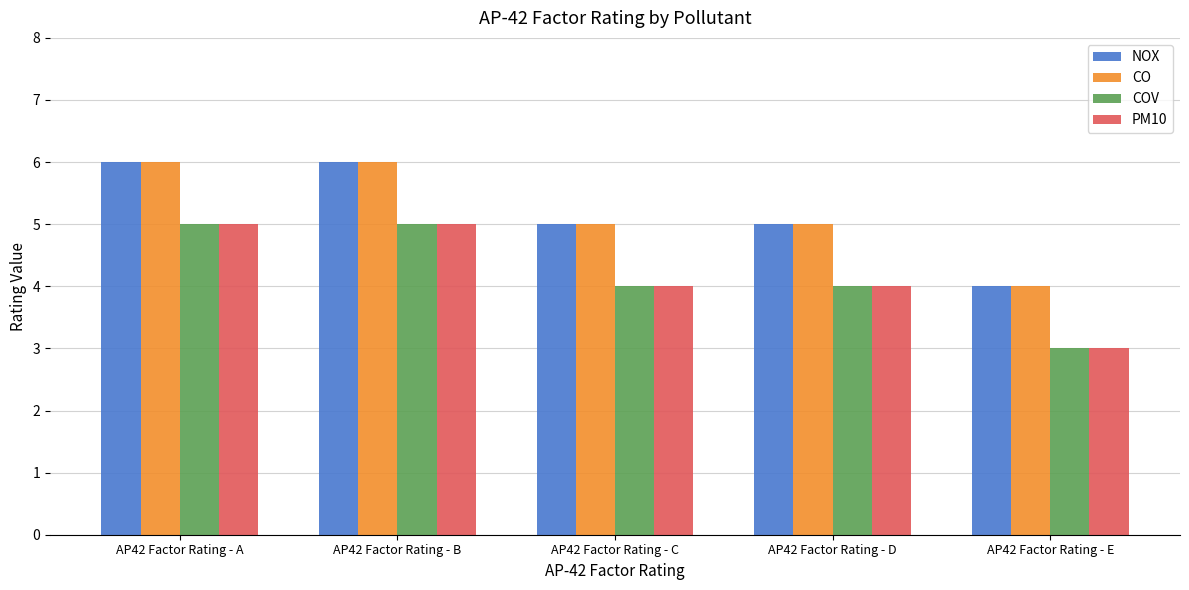

What is the difference between the CO values at AP42 Factor Rating - D and AP42 Factor Rating - A?

1